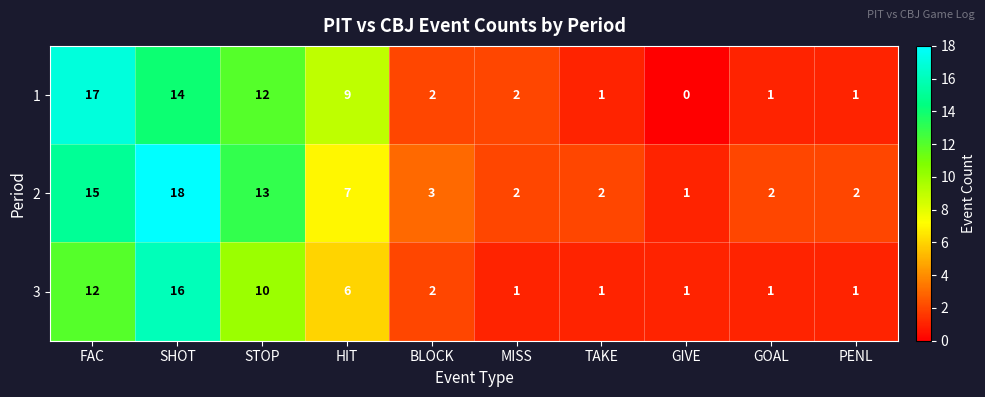

Which category has the lowest value across all series?

GIVE